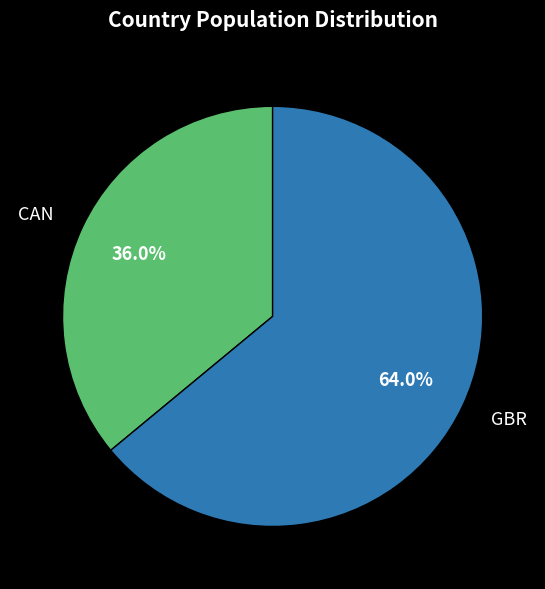

How many slices are in this pie chart?

2